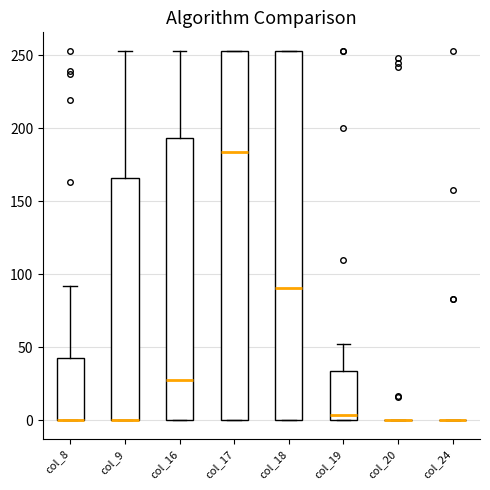

Reading left to right, transcribe this box plot: for each box, give where its median line is, the range the box spans, and where its two whiskers end, as read against the y-axis. The values are not printed on the chart, so give them approximately, as read against the axis.

col_8: median 0 (drawn on the box's lower edge), box 0 to 45, whiskers 0 to 90
col_9: median 0 (drawn on the box's lower edge), box 0 to 165, whiskers 0 to 255
col_16: median 30, box 0 to 195, whiskers 0 to 255
col_17: median 185, box 0 to 255, whiskers 0 to 255
col_18: median 90, box 0 to 255, whiskers 0 to 255
col_19: median 5, box 0 to 35, whiskers 0 to 50
col_20: box collapsed to a line at 0, whiskers 0 to 0
col_24: box collapsed to a line at 0, whiskers 0 to 0